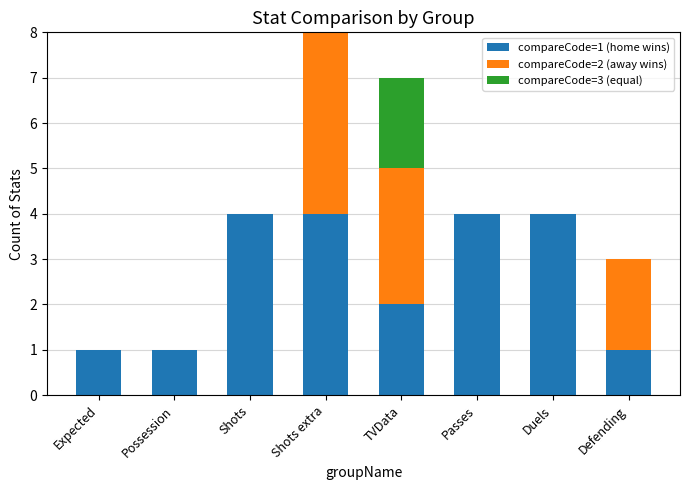

The value of compareCode=1 (home wins) at Shots extra is 6. True or false?

False